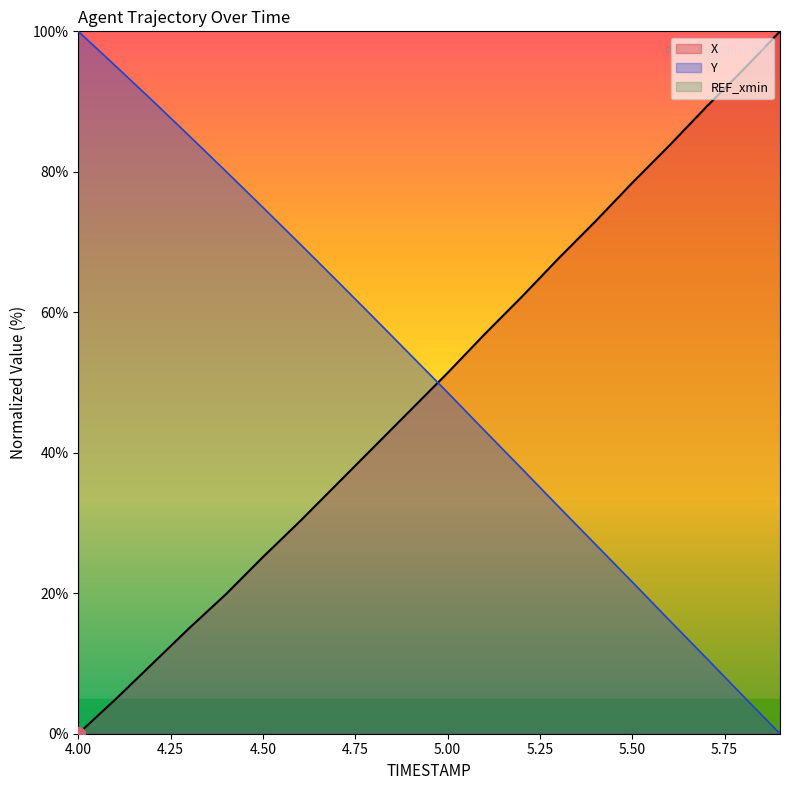

Where do X and Y first cross each other?

4.9 and 5.0